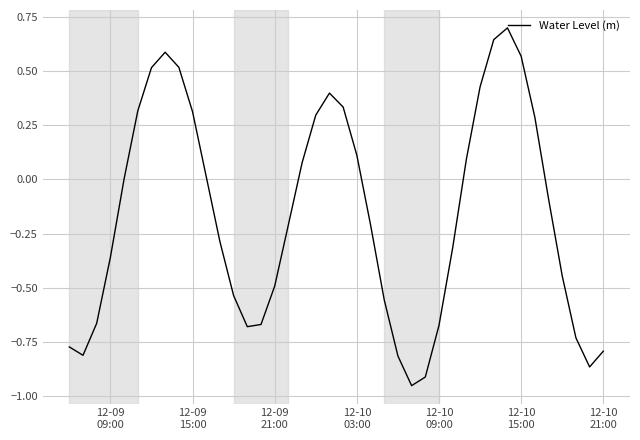

What is the difference between the maximum and minimum values?

1.6